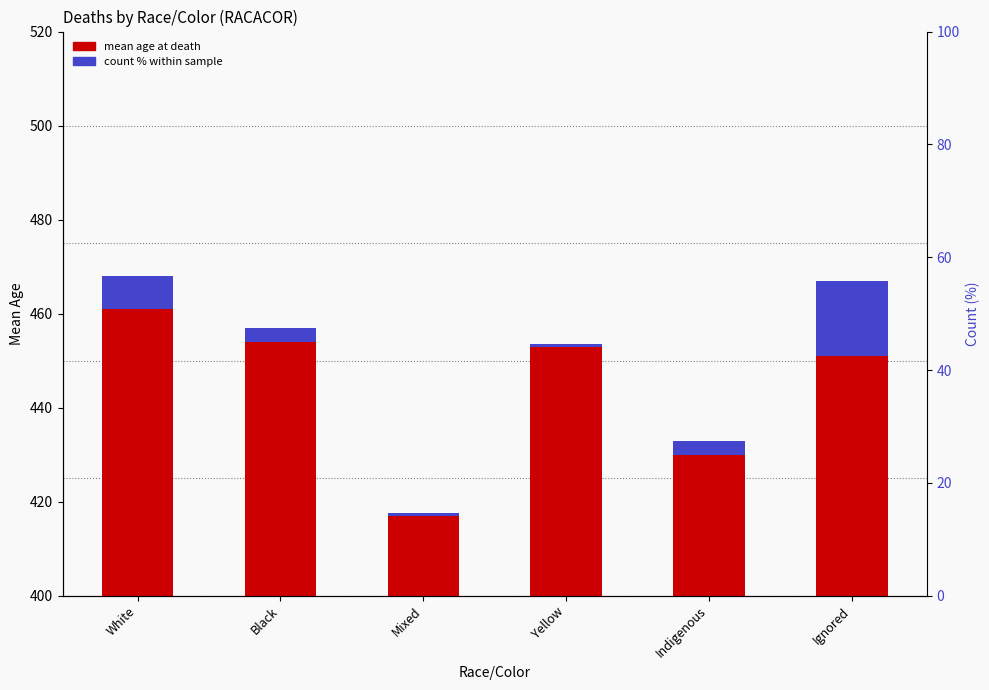

Which series has the largest total across all categories?

mean age